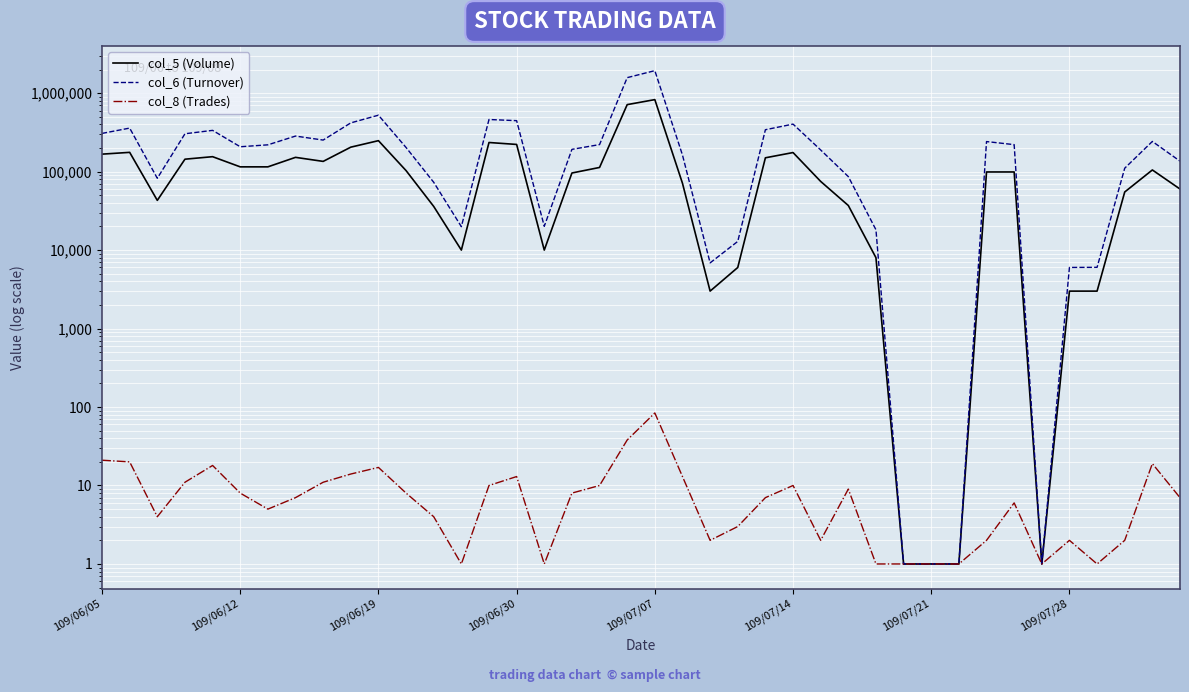

True or false: col_8 (Trades) and col_5 (Volume) cross at least once.

False